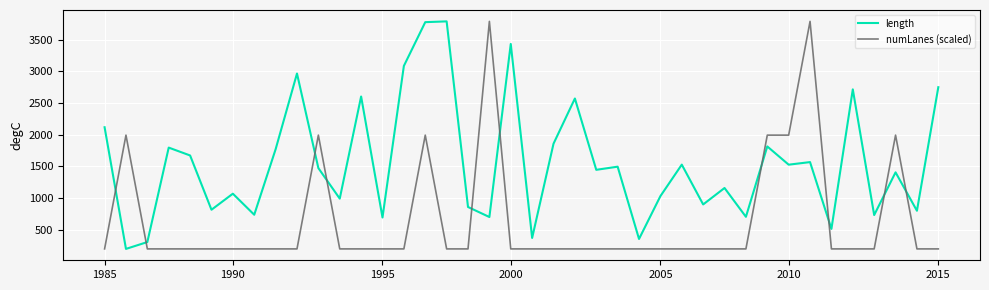

Rank the series by their average value, from highest to lowest.

length, numLanes (scaled)